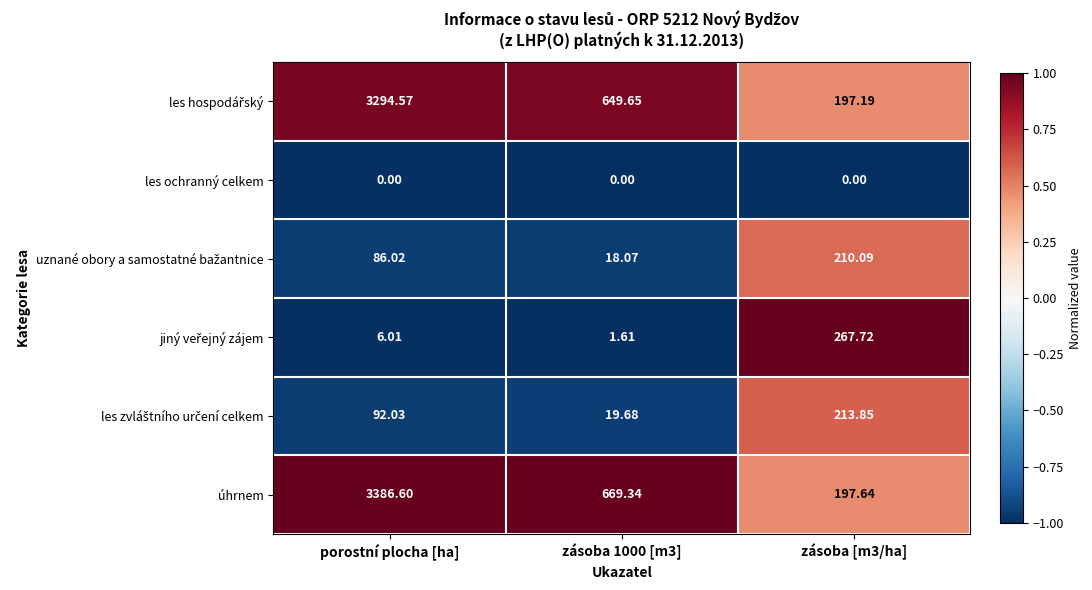

Which series has the largest total across all categories?

úhrnem